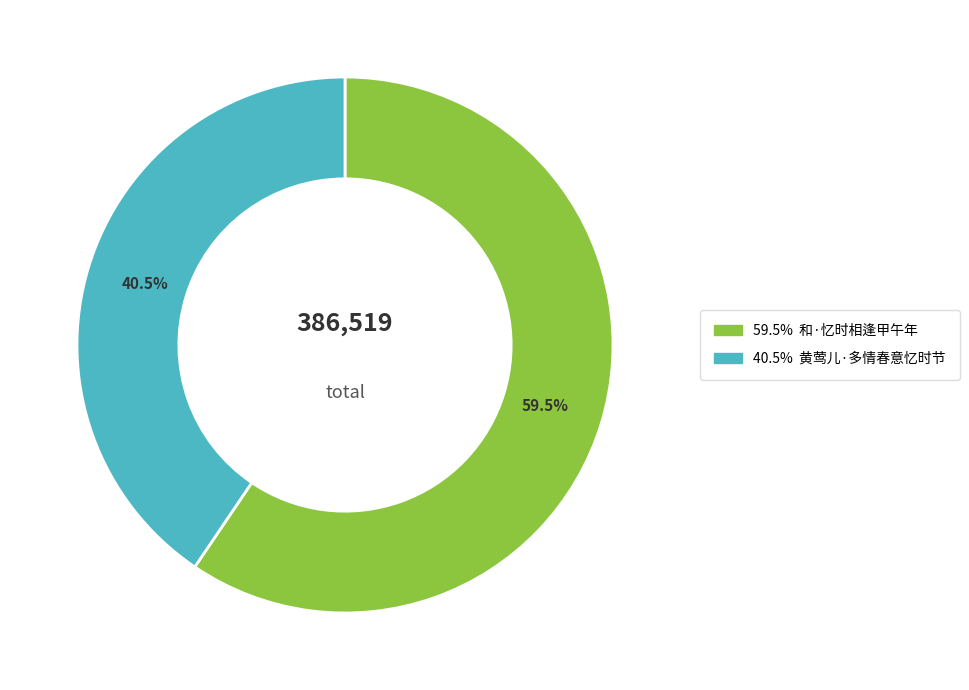

How many slices are in this pie chart?

2